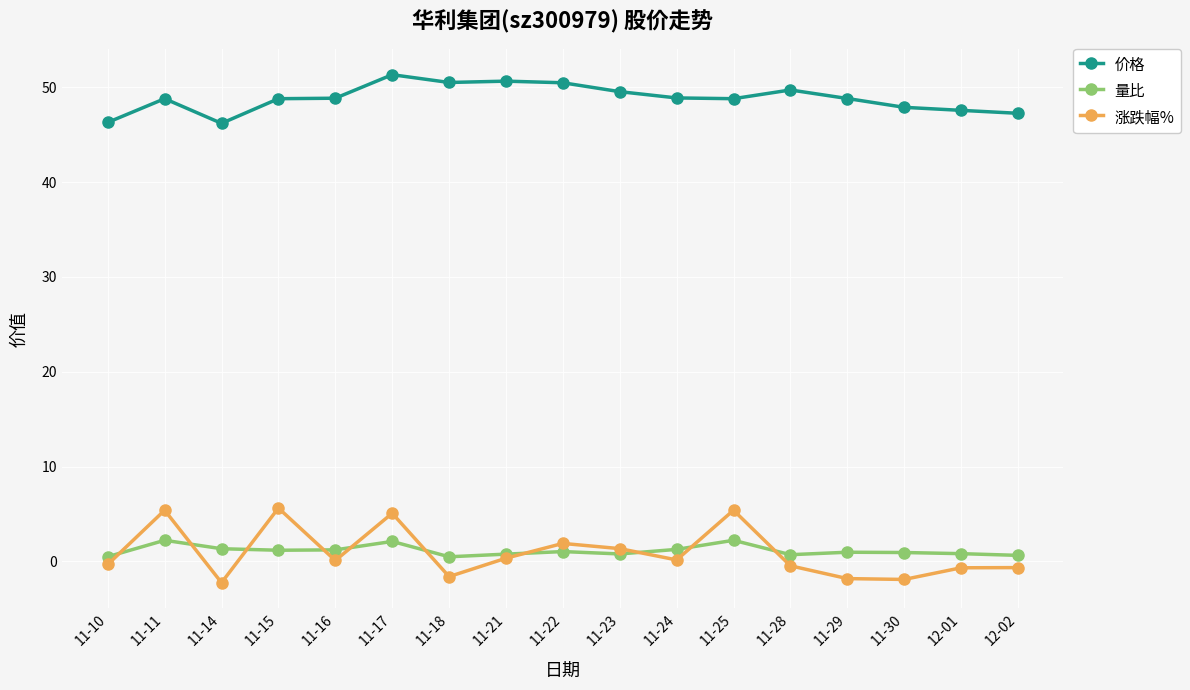

What are all the series names shown in the legend?

价格, 量比, 涨跌幅%